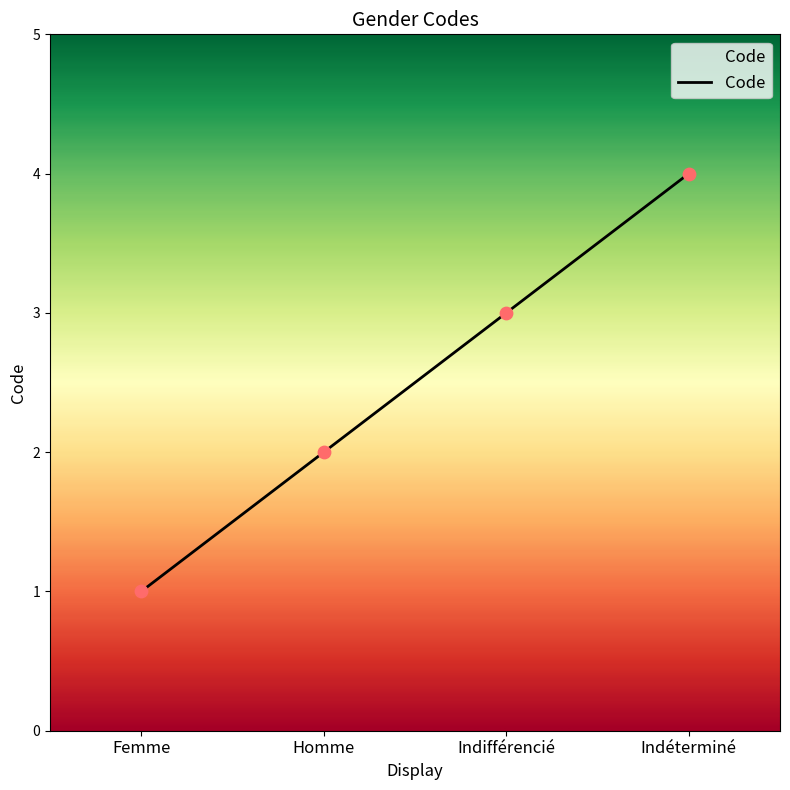

Which has a higher value, Femme or Indifférencié?

Indifférencié